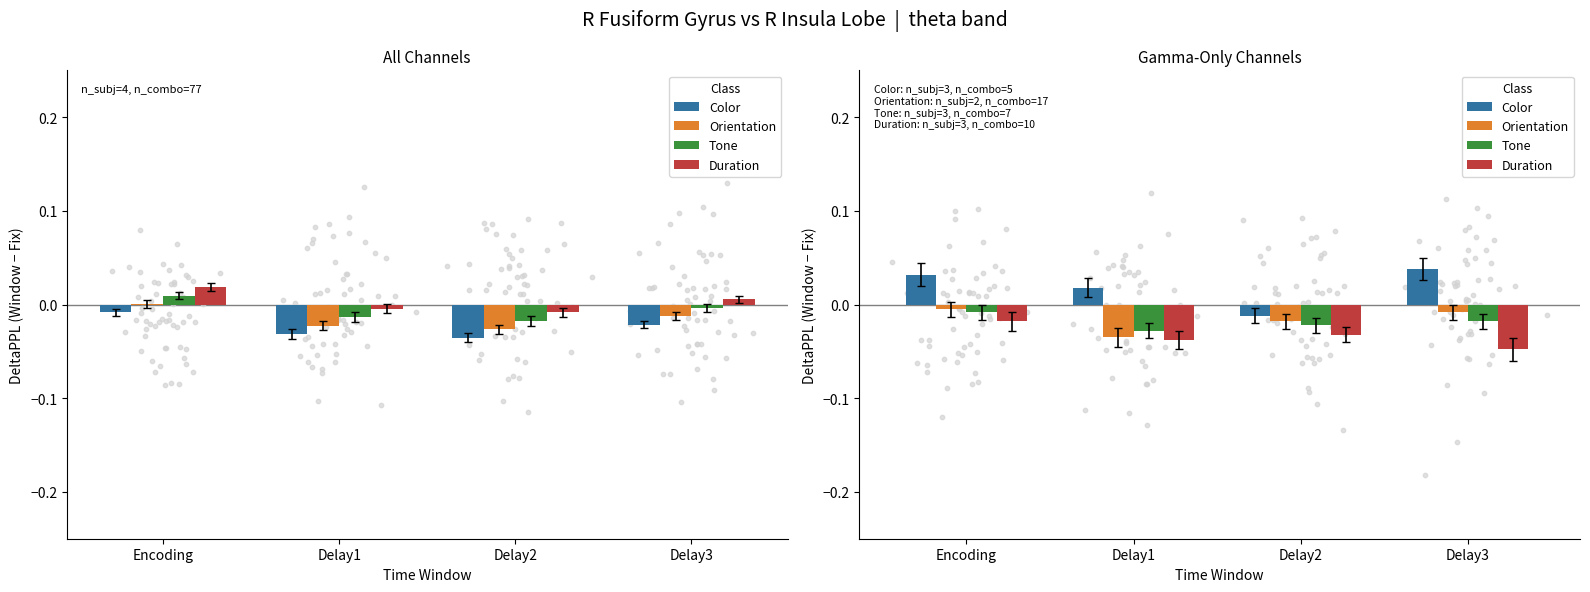

At which category is the sum across all series the highest?

Encoding